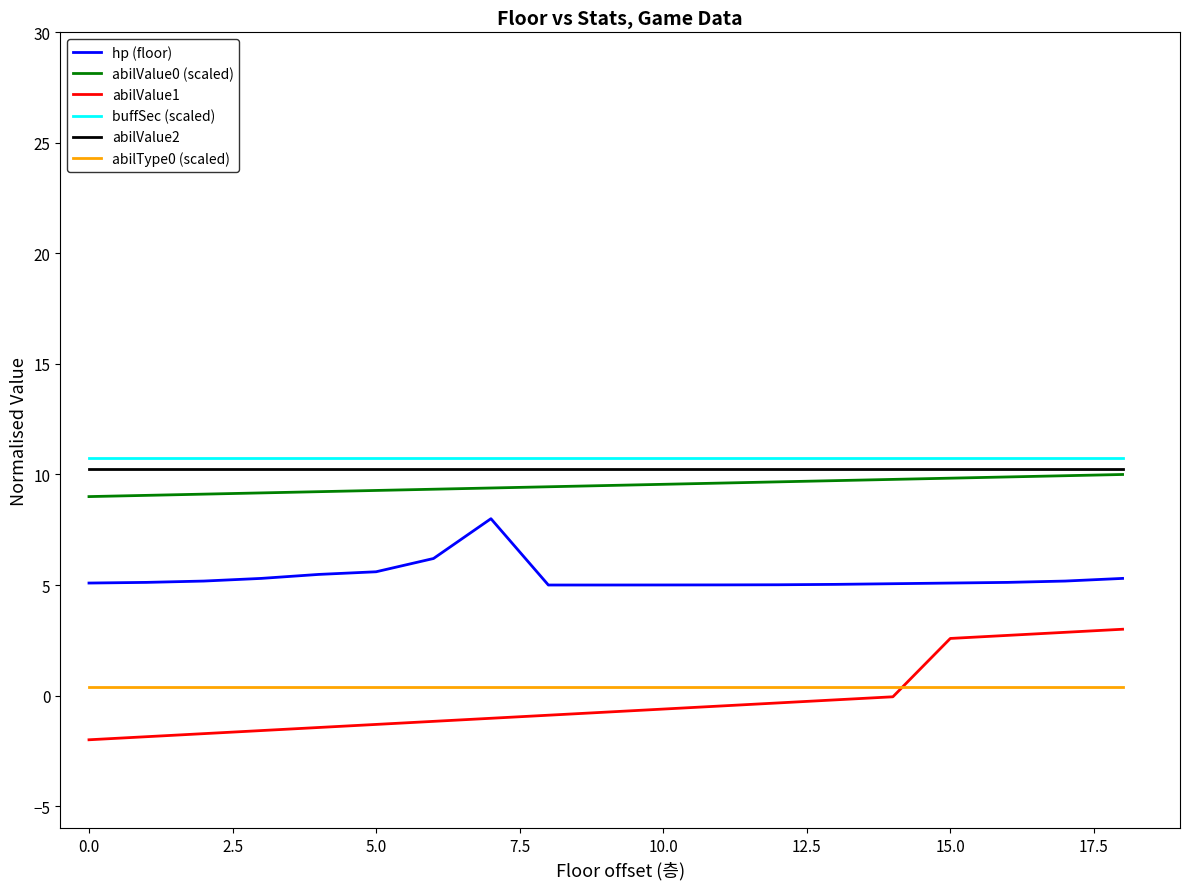

What is the smallest value displayed?

-2.0